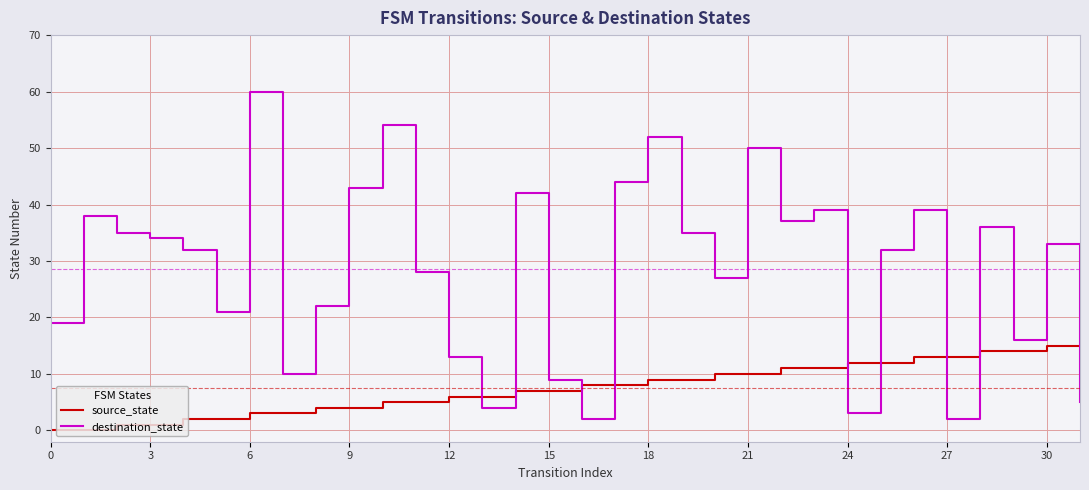

Is this an area chart (filled region under the line)?

No